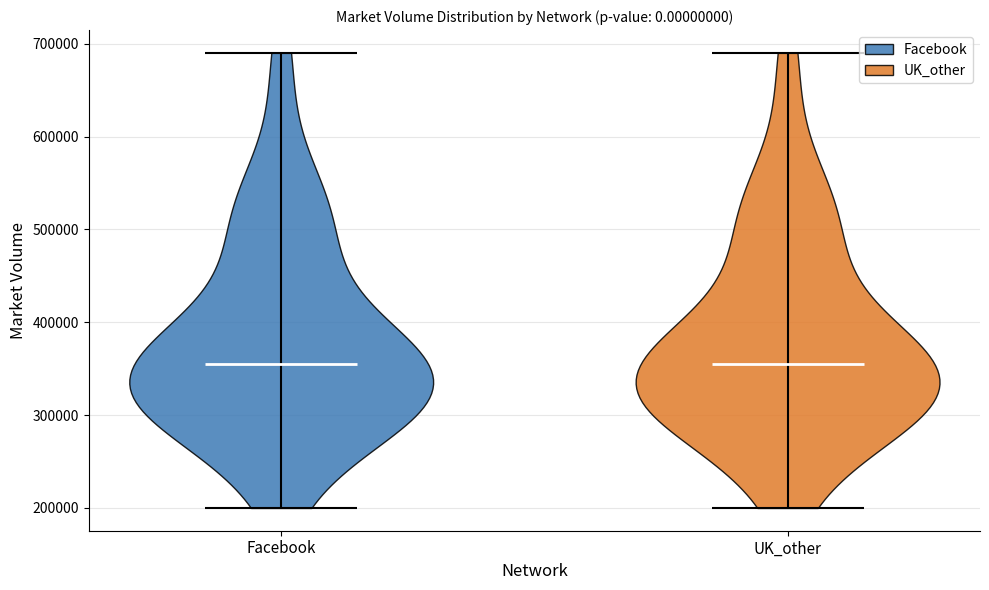

Reading left to right, read every violin against the y-axis: where its median line is, and the lowest and highest points it reaches. The values are not printed on the chart, so give them approximately, as read against the axis.

Facebook: median line 360000, lowest point 200000, highest point 690000
UK_other: median line 360000, lowest point 200000, highest point 690000